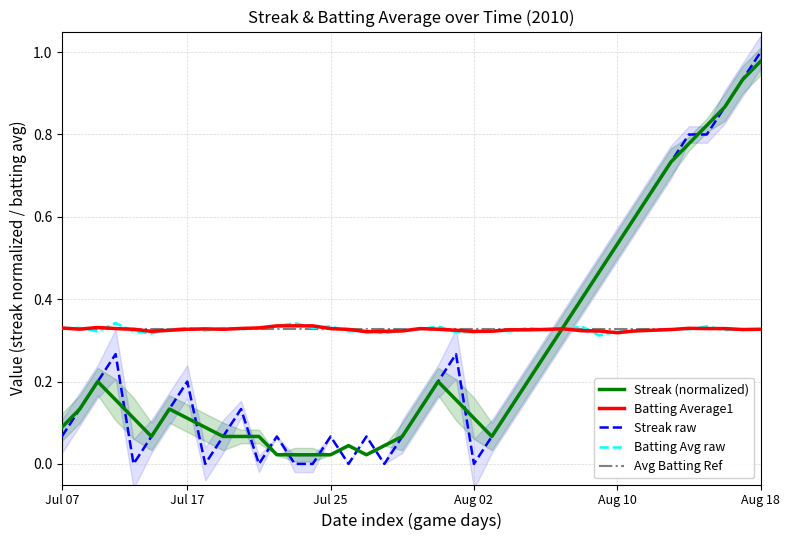

What is the value of the batting_avg point at the 39th from the left?

0.3